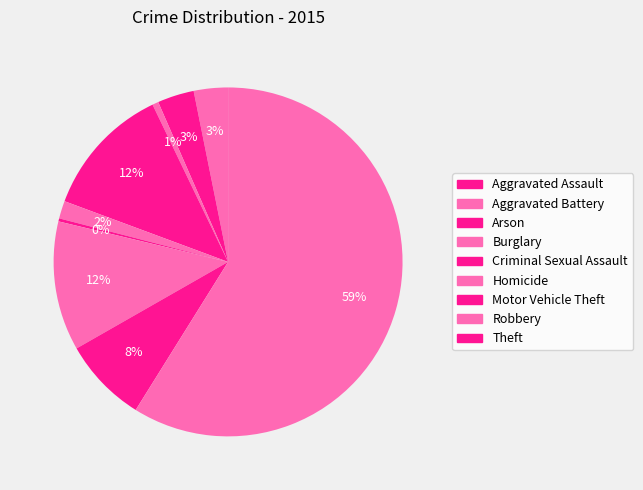

Approximately how many times larger is the value at Homicide compared to Arson?

0.5